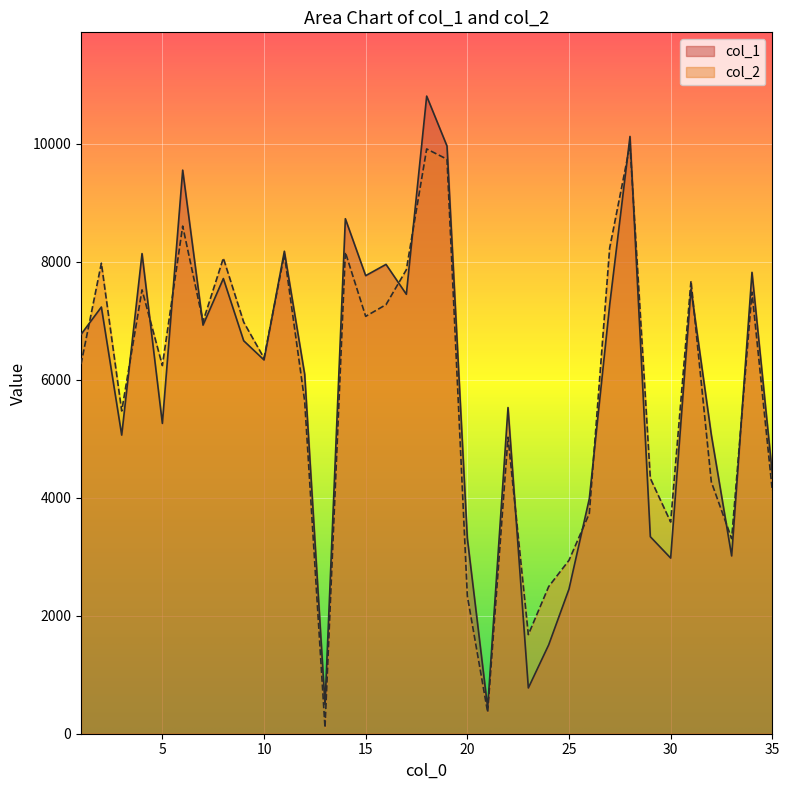

What is the approximate value of col_2 at 13, to the nearest 50?

100